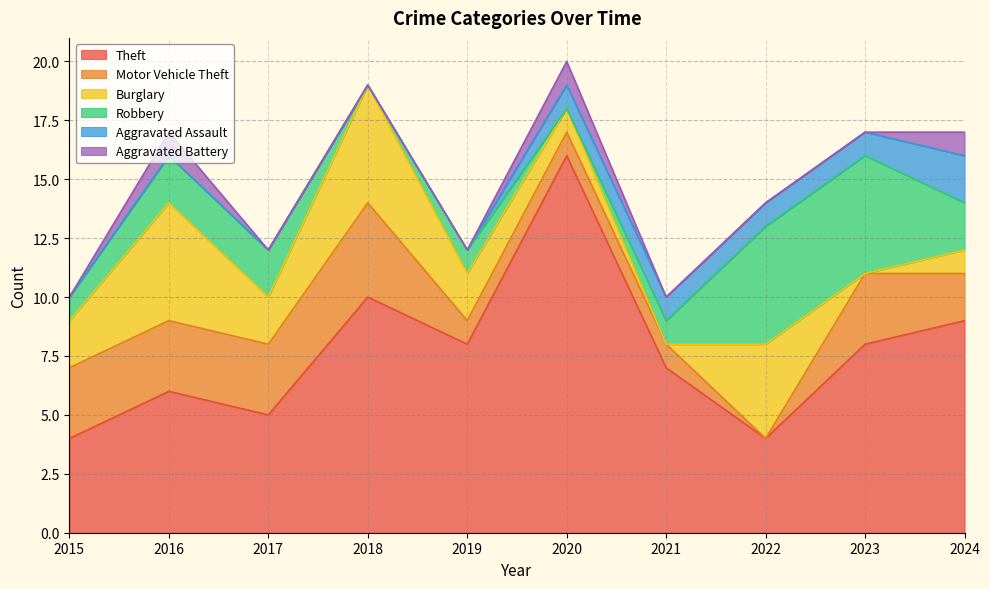

The Aggravated Assault series shows 3 at 2024. True or false?

False